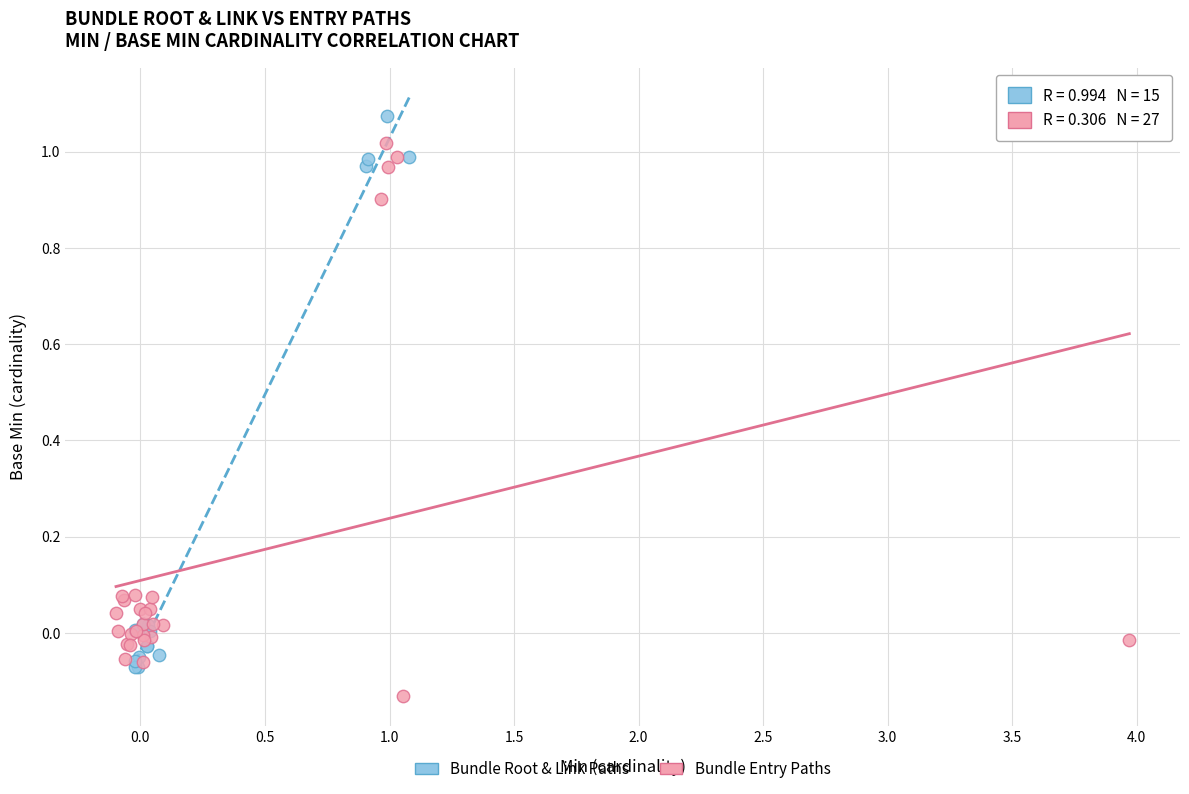

Which series contains the lowest Y value?

Bundle Entry Paths